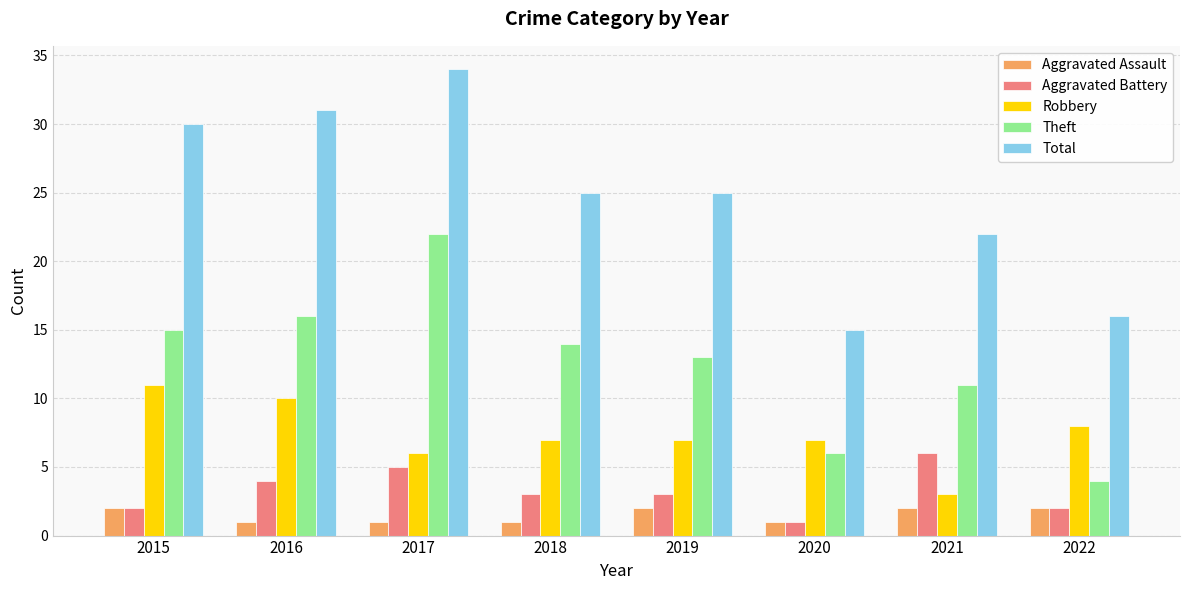

What is the difference between the Theft values at 2022 and 2016?

12